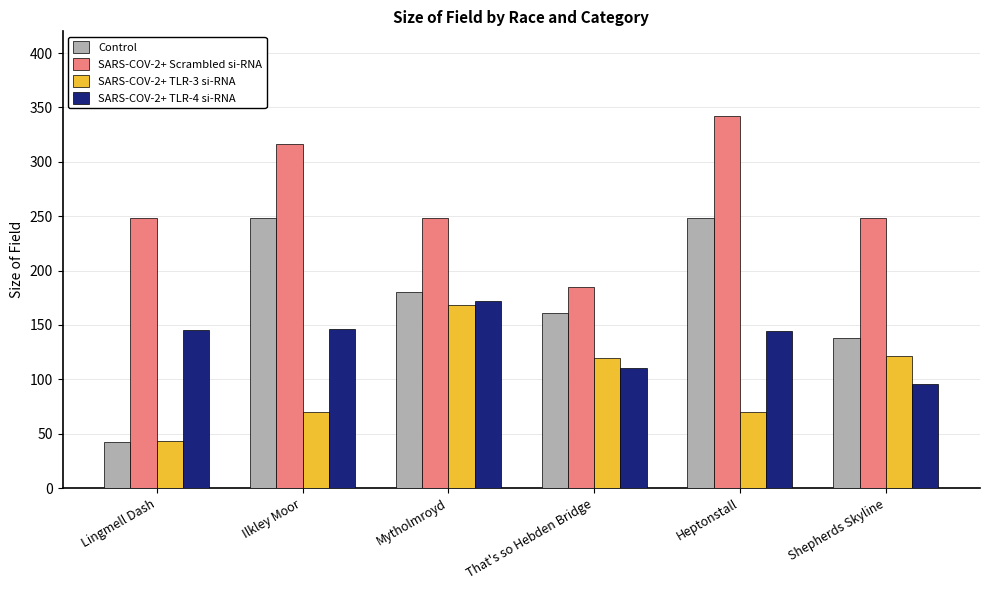

What is the total value across all series at That's so Hebden Bridge?

576